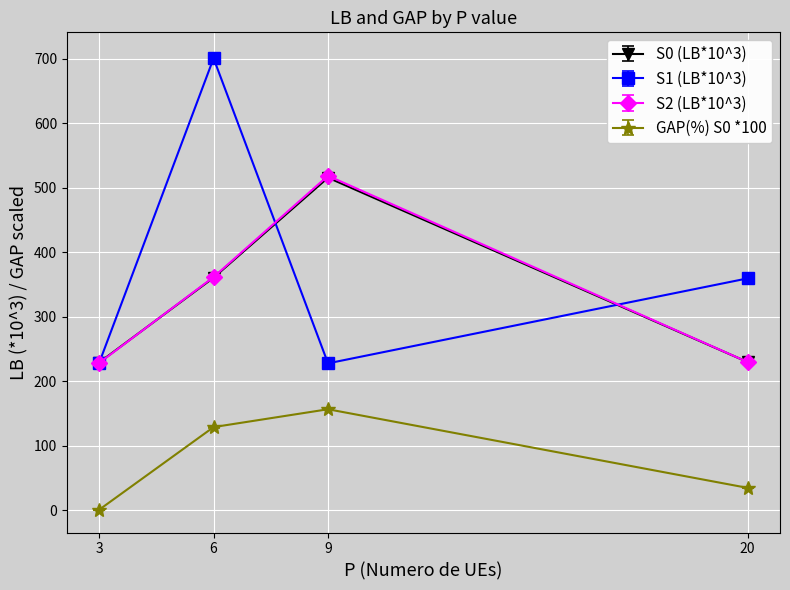

True or false: GAP(%) S0 *100 and S0 (LB*10^3) cross at least once.

False